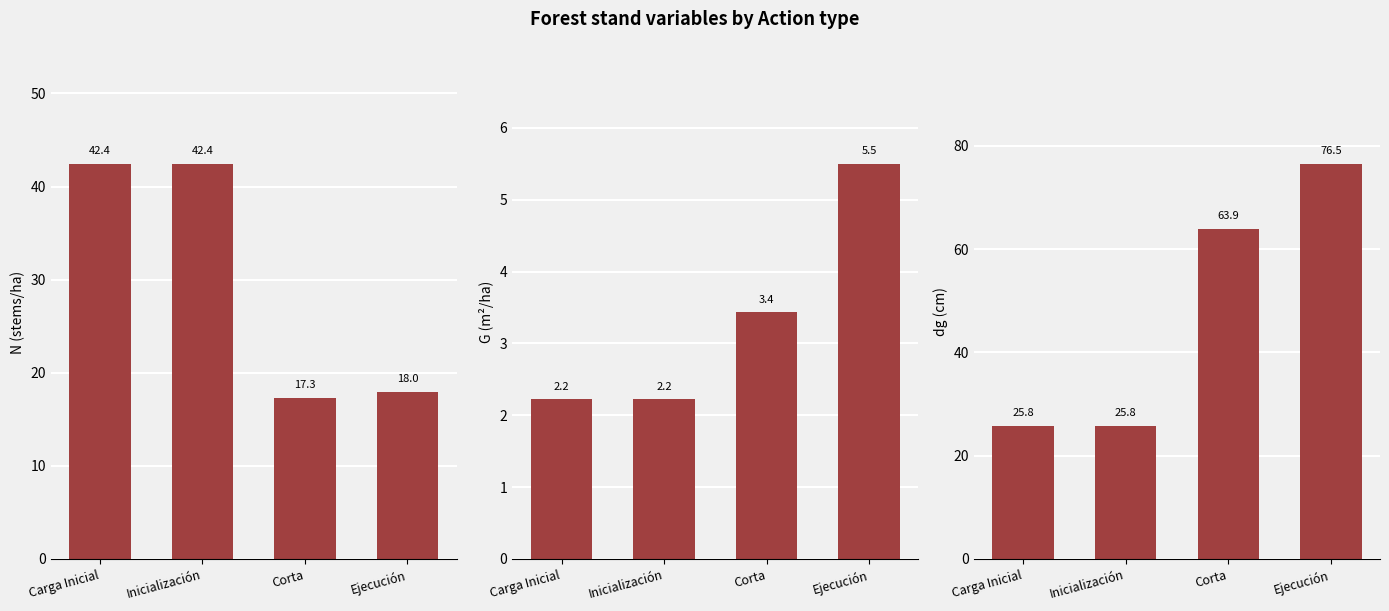

Is the value of dg (cm) at Carga Inicial greater than the value of G (m²/ha) at Carga Inicial?

Yes